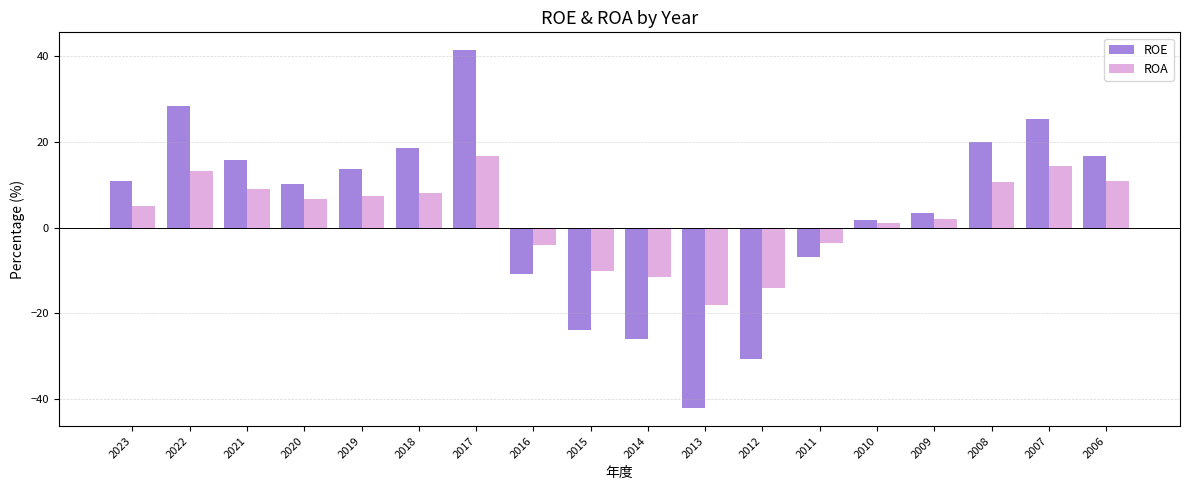

Read the ROA value at 2015.

-10.1